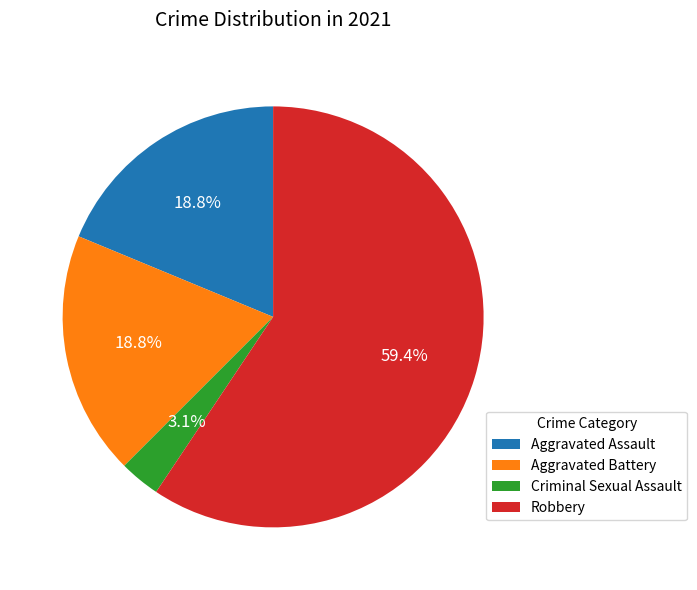

What is the total percentage of Aggravated Assault and Robbery?

78.1%